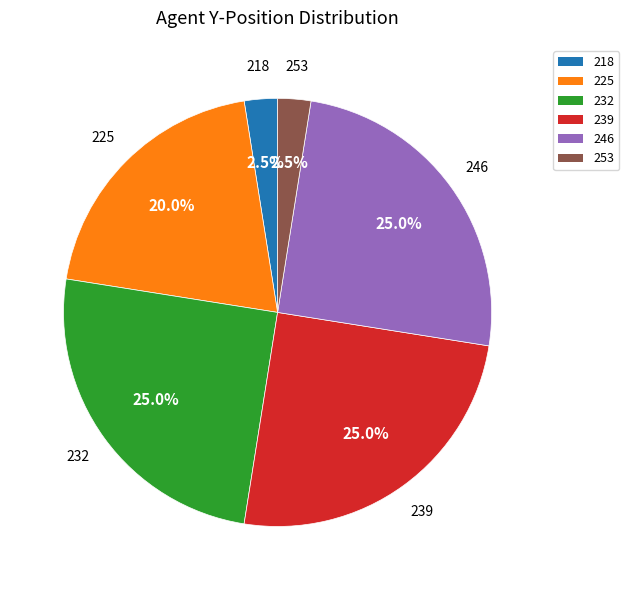

What percentage is NOT represented by 218?

97.5%